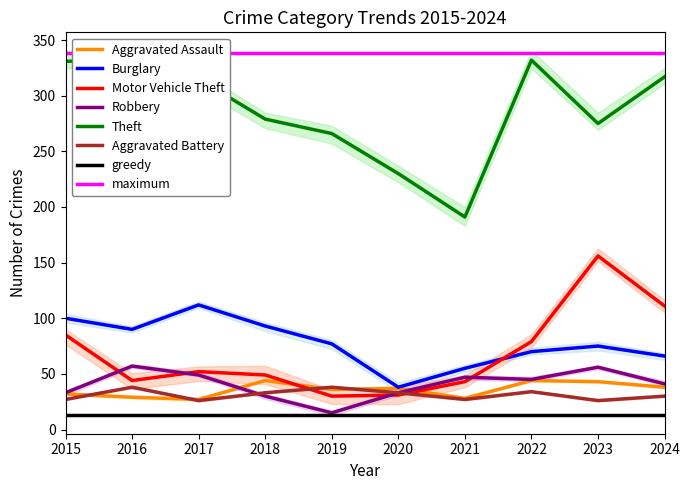

Does the chart have visible grid lines?

No